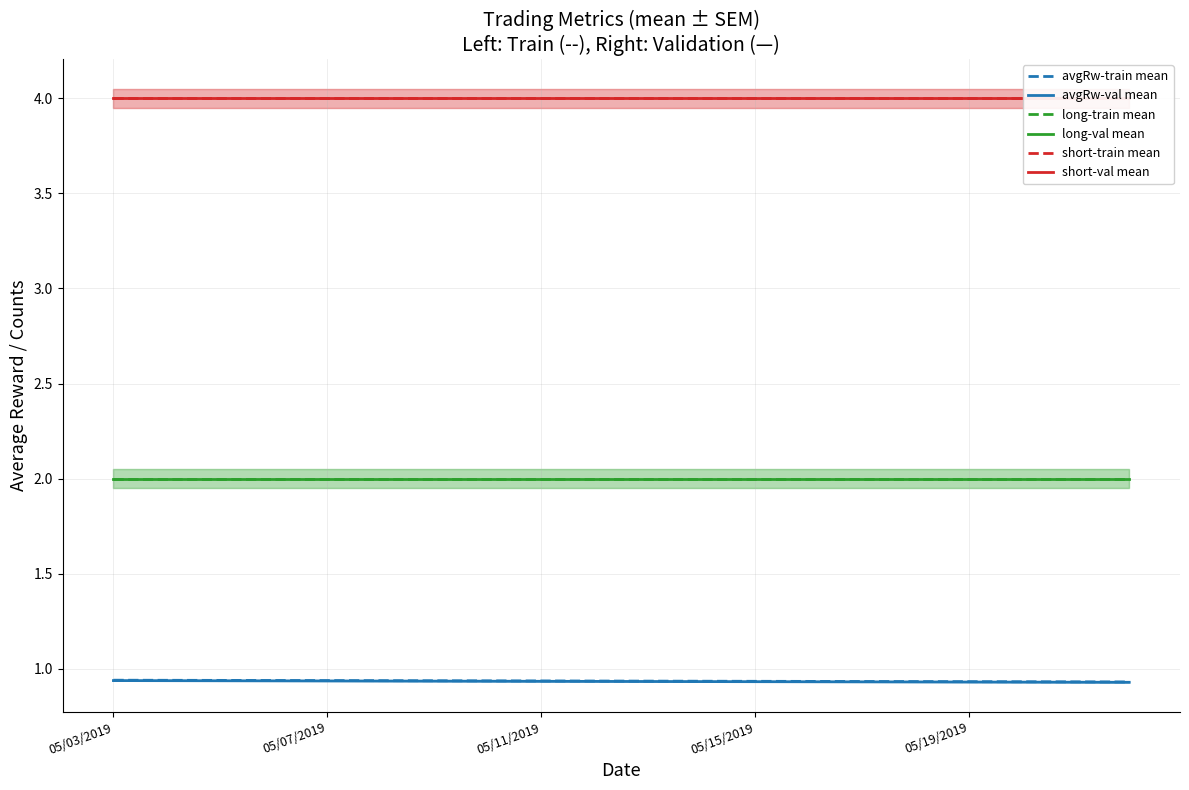

The long-val mean series shows 2.0 at 11. True or false?

True